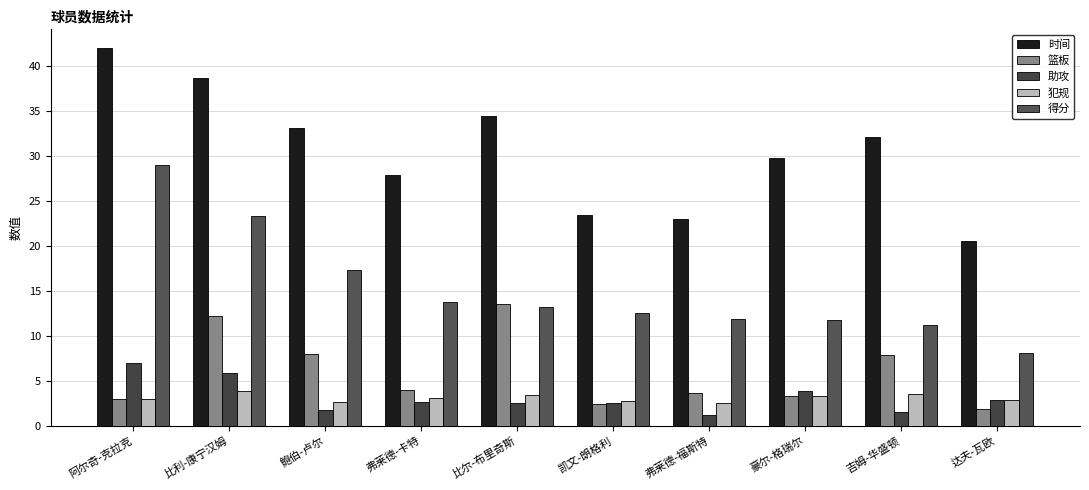

What is the difference between the highest and lowest values at 鲍伯-卢尔?

31.3